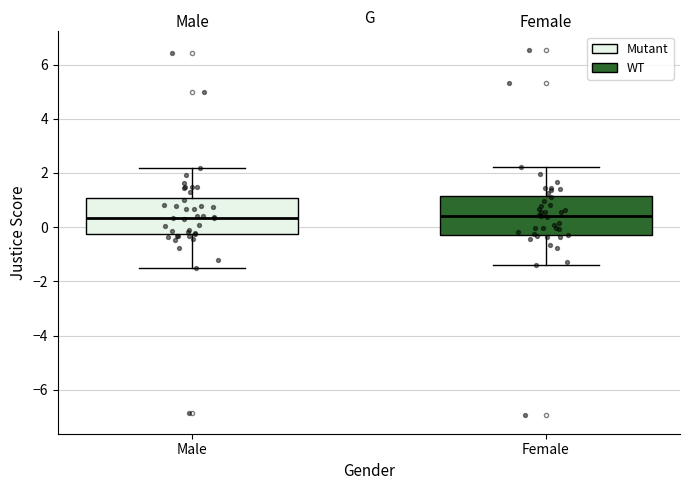

Where does the median line of the box for Male sit on the y-axis? The values are not printed on the chart, so give them approximately, as read against the axis.

0.4